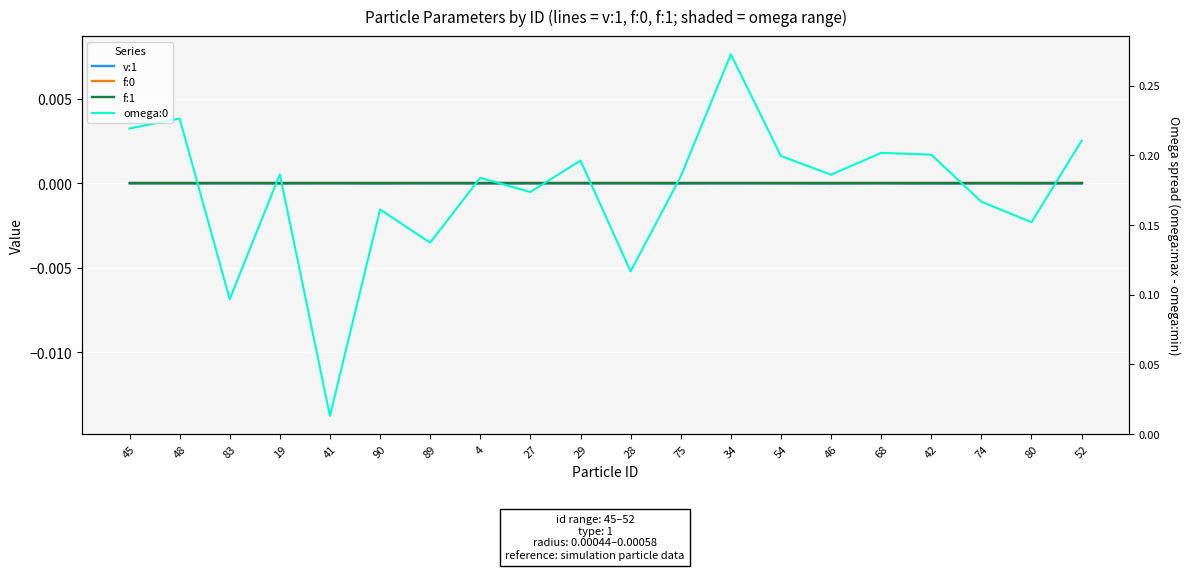

Is this an area chart (filled region under the line)?

No